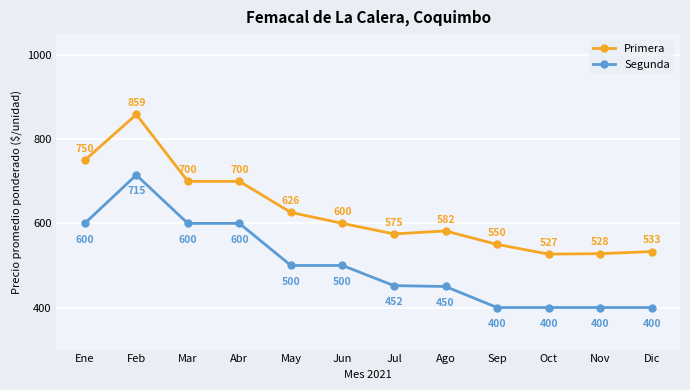

True or false: Primera and Segunda cross at least once.

False